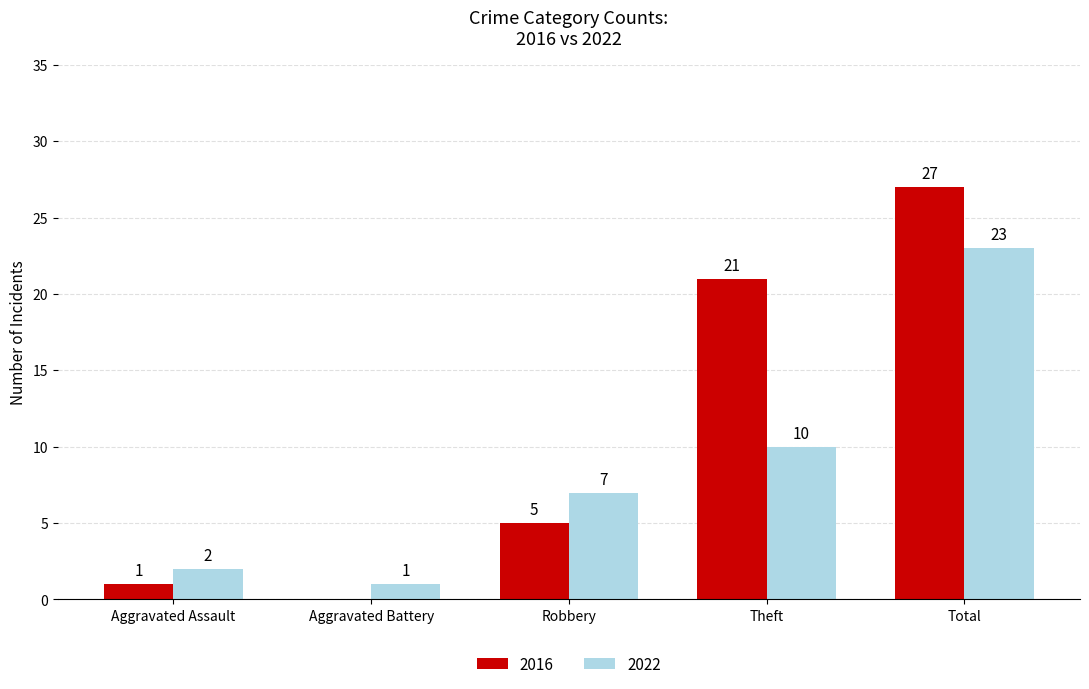

Which series has the widest spread of values?

2016